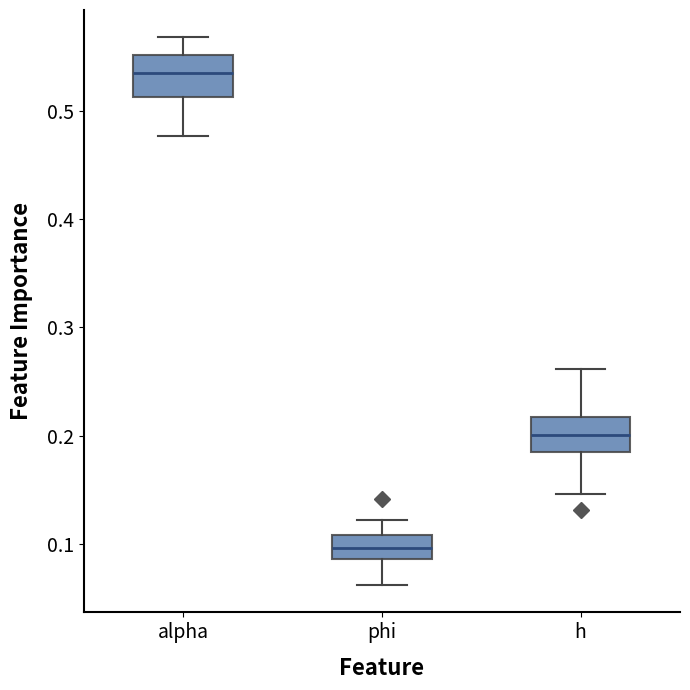

Reading left to right, transcribe this box plot: for each box, give where its median line is, the range the box spans, and where its two whiskers end, as read against the y-axis. The values are not printed on the chart, so give them approximately, as read against the axis.

alpha: median 0.53, box 0.51 to 0.55, whiskers 0.48 to 0.57
phi: median 0.10, box 0.09 to 0.11, whiskers 0.06 to 0.12
h: median 0.20, box 0.18 to 0.22, whiskers 0.15 to 0.26